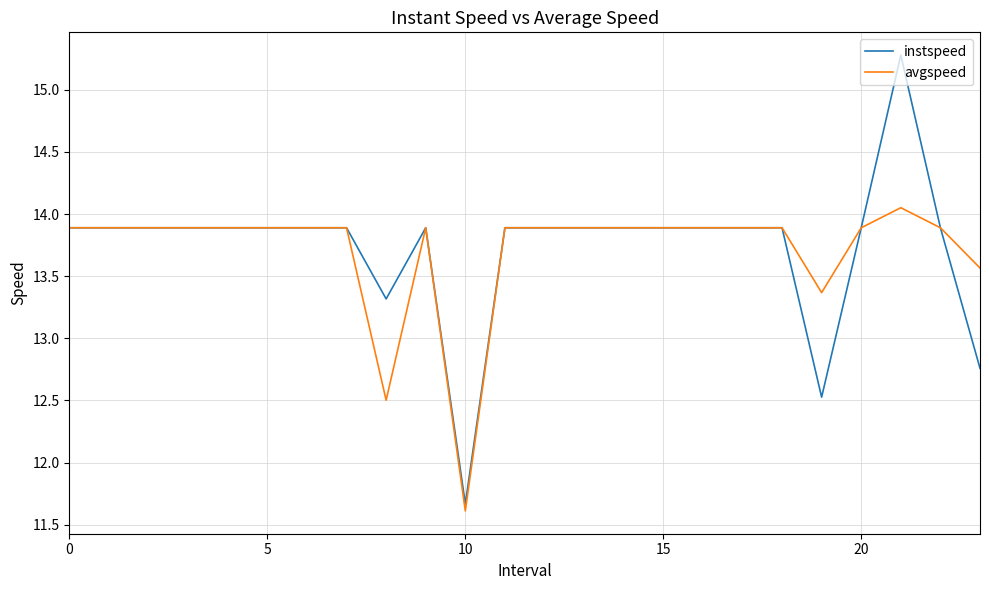

List the series in order of their peak value, lowest first.

avgspeed, instspeed